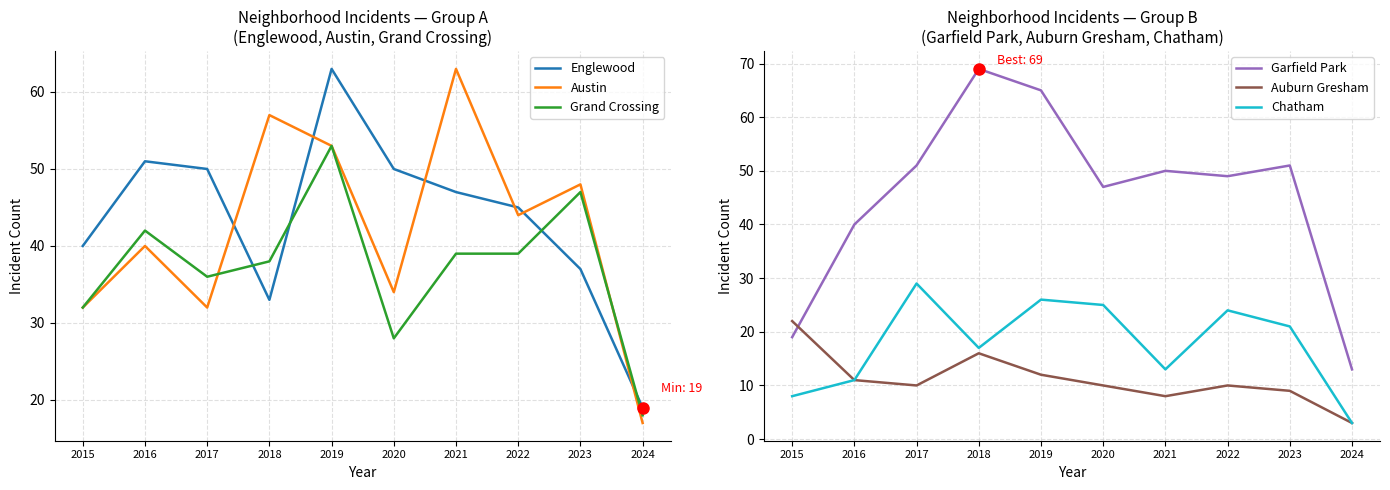

True or false: Austin and Chatham cross at least once.

False